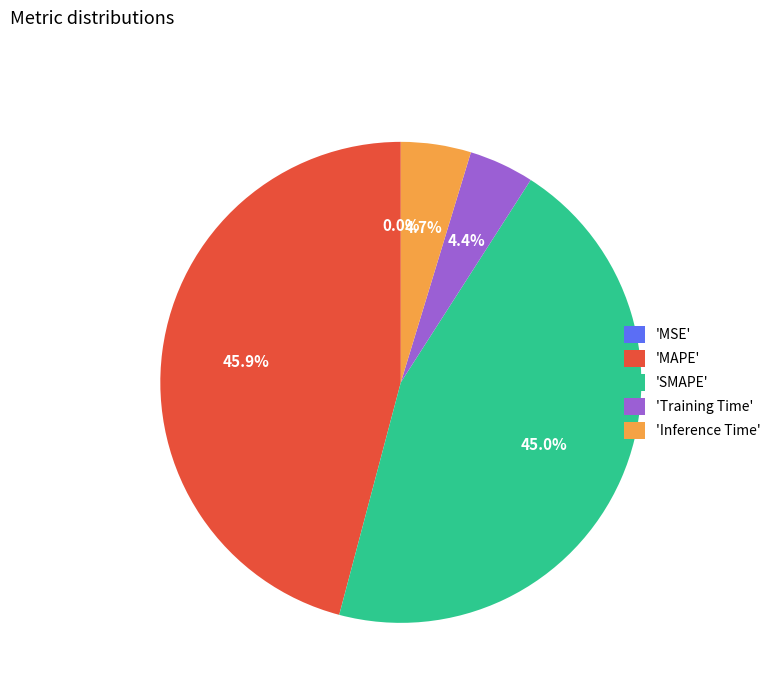

To the nearest percent, what is the difference between the largest and smallest slice percentages?

46%